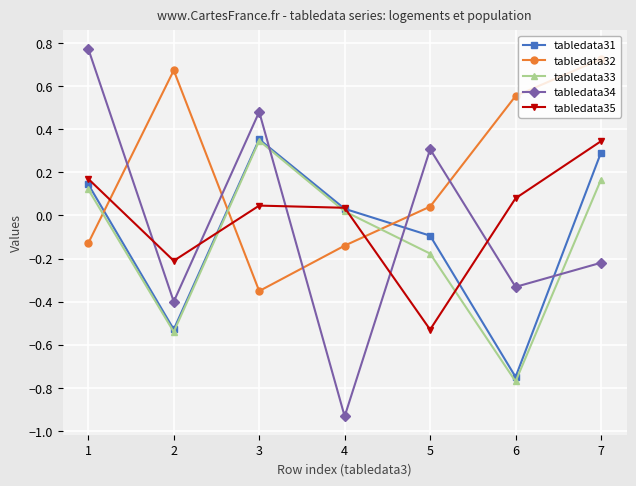

Which series changed the most between 4 and 6?

tabledata33